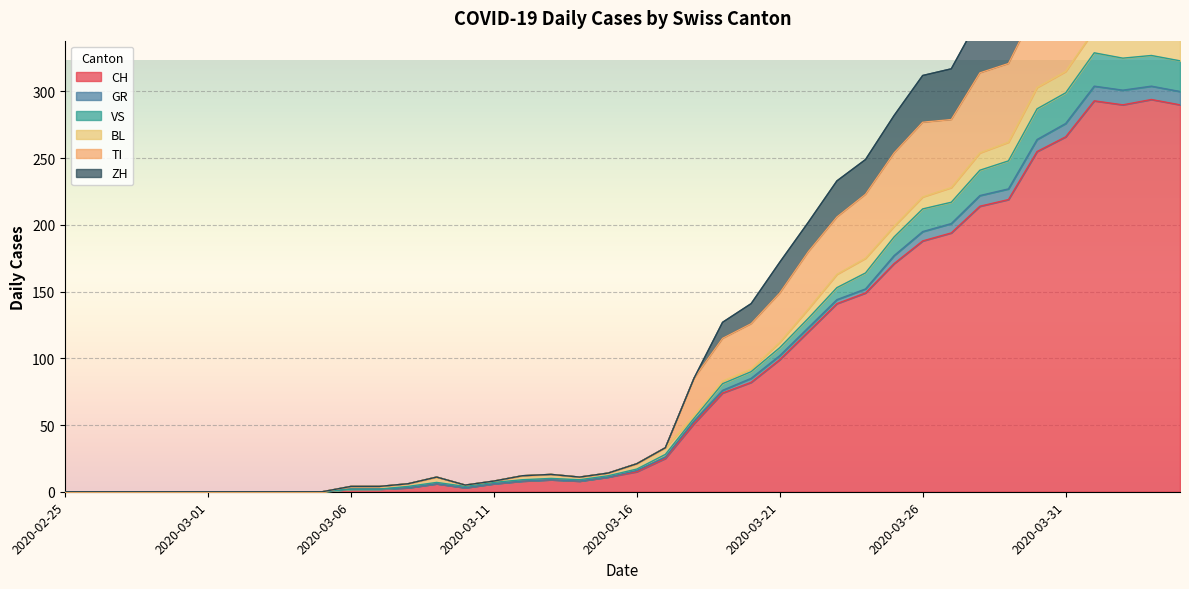

At how many categories does at least one series exceed 467?

3